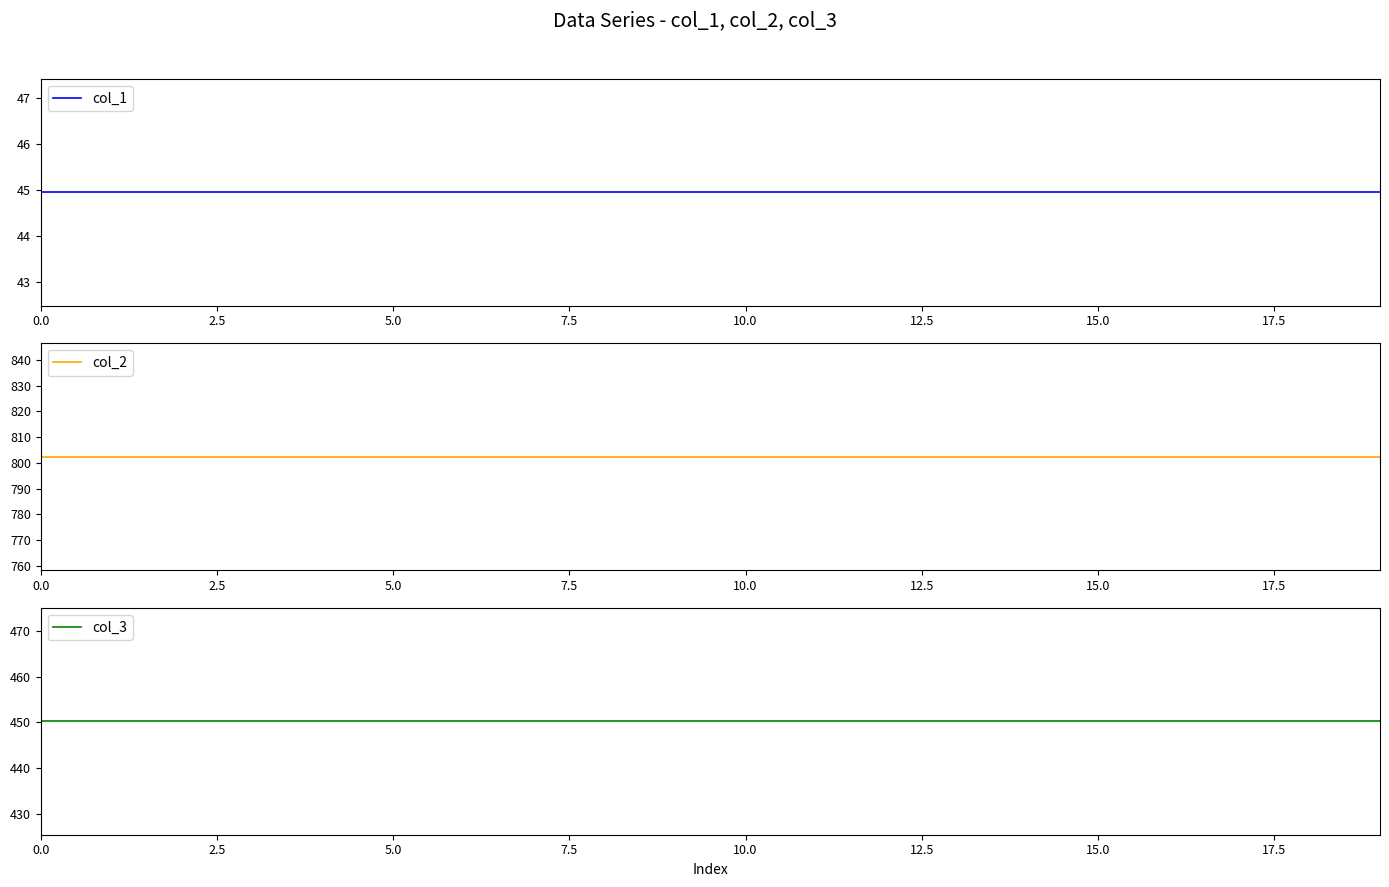

Rank the series at 0.0 from highest to lowest value.

col_2, col_3, col_1